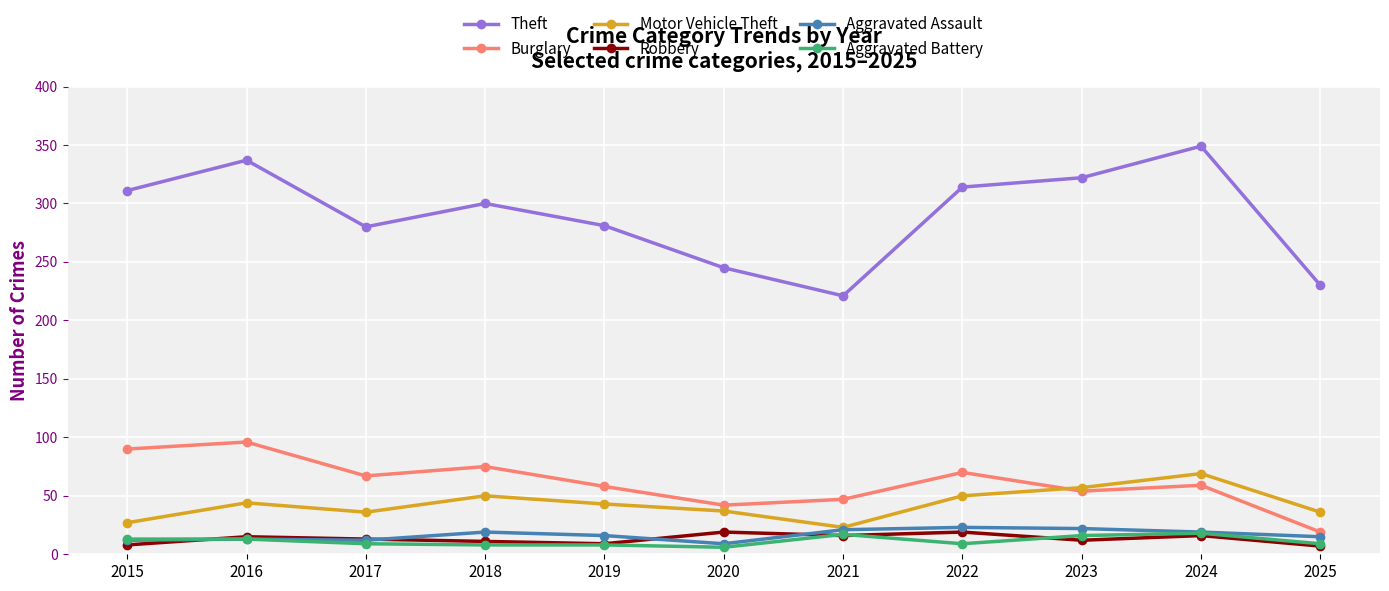

What is the highest value of the Burglary series?

96